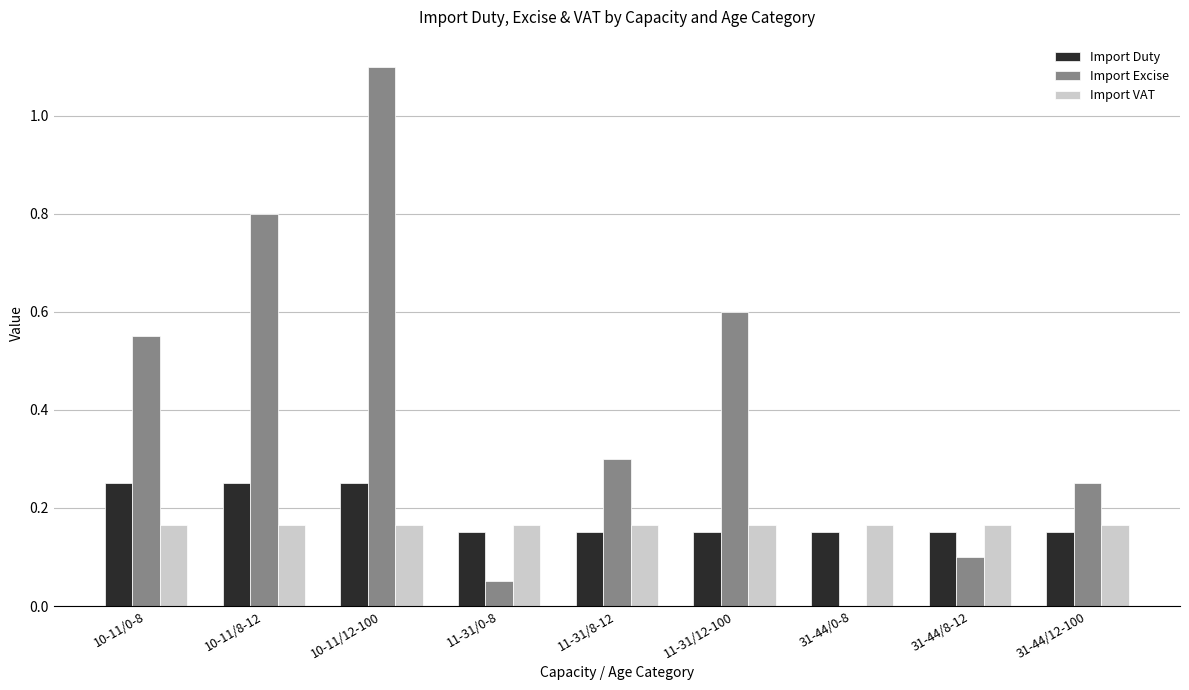

True or false: Import VAT has a value of 0.3 at 31-44/12-100.

False